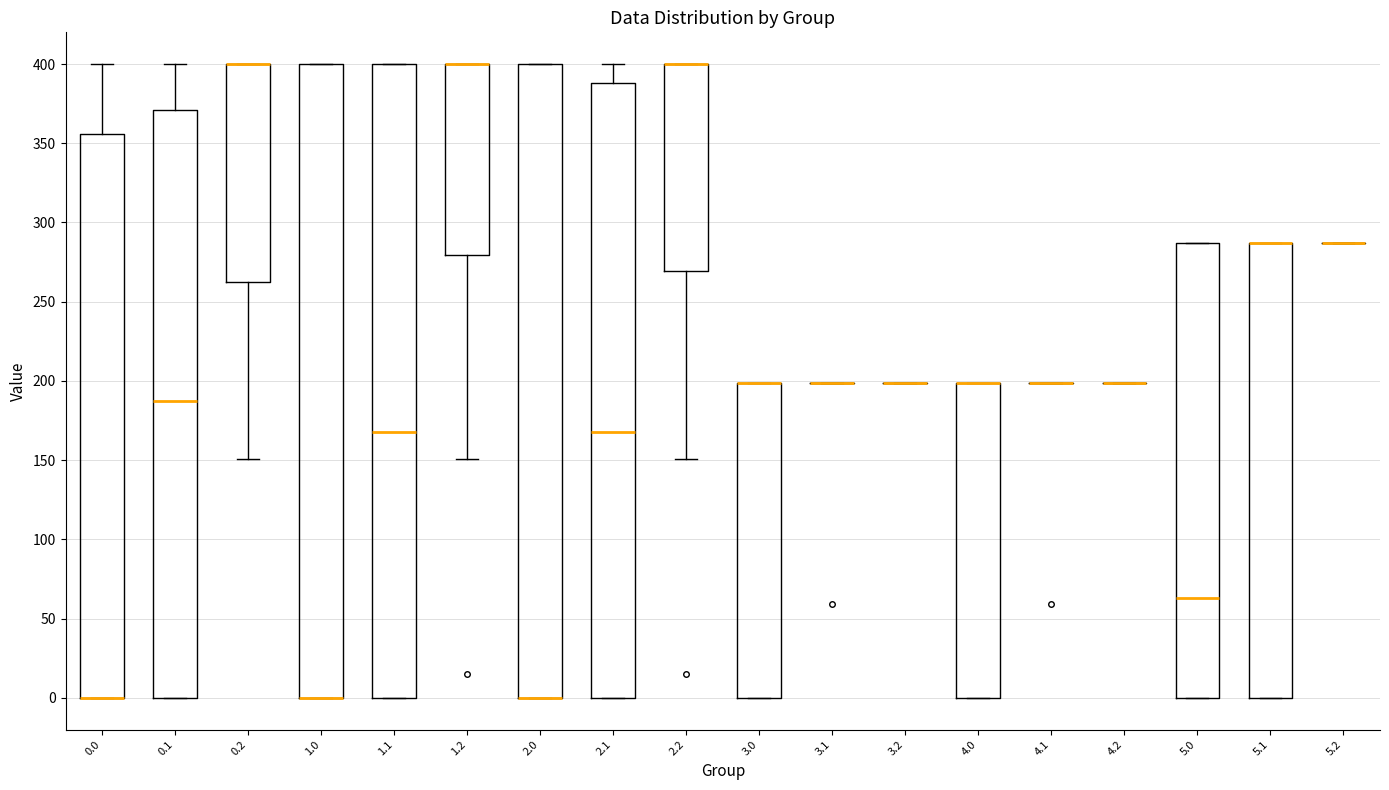

Reading left to right, read every box against the y-axis: the position of its median line, the range the box covers, and the ends of its whiskers. The values are not printed on the chart, so give them approximately, as read against the axis.

0.0: median 0 (drawn on the box's lower edge), box 0 to 355, whiskers 0 to 400
0.1: median 185, box 0 to 370, whiskers 0 to 400
0.2: median 400 (drawn on the box's upper edge), box 260 to 400, whiskers 150 to 400
1.0: median 0 (drawn on the box's lower edge), box 0 to 400, whiskers 0 to 400
1.1: median 170, box 0 to 400, whiskers 0 to 400
1.2: median 400 (drawn on the box's upper edge), box 280 to 400, whiskers 150 to 400
2.0: median 0 (drawn on the box's lower edge), box 0 to 400, whiskers 0 to 400
2.1: median 170, box 0 to 390, whiskers 0 to 400
2.2: median 400 (drawn on the box's upper edge), box 270 to 400, whiskers 150 to 400
3.0: median 200 (drawn on the box's upper edge), box 0 to 200, whiskers 0 to 200
3.1: box collapsed to a line at 200, whiskers 200 to 200
3.2: box collapsed to a line at 200, whiskers 200 to 200
4.0: median 200 (drawn on the box's upper edge), box 0 to 200, whiskers 0 to 200
4.1: box collapsed to a line at 200, whiskers 200 to 200
4.2: box collapsed to a line at 200, whiskers 200 to 200
5.0: median 65, box 0 to 285, whiskers 0 to 285
5.1: median 285 (drawn on the box's upper edge), box 0 to 285, whiskers 0 to 285
5.2: box collapsed to a line at 285, whiskers 285 to 285